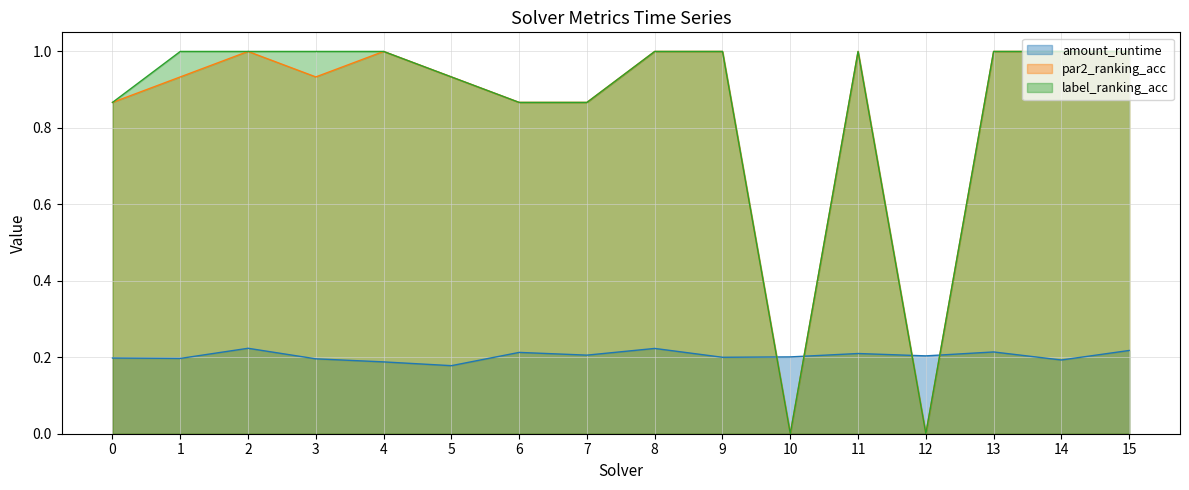

At which label does label_ranking_acc reach its minimum?

10